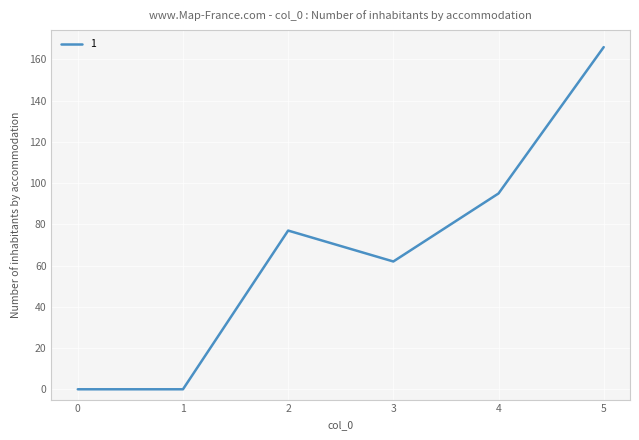

What is the change in value from 1 to 3?

+62